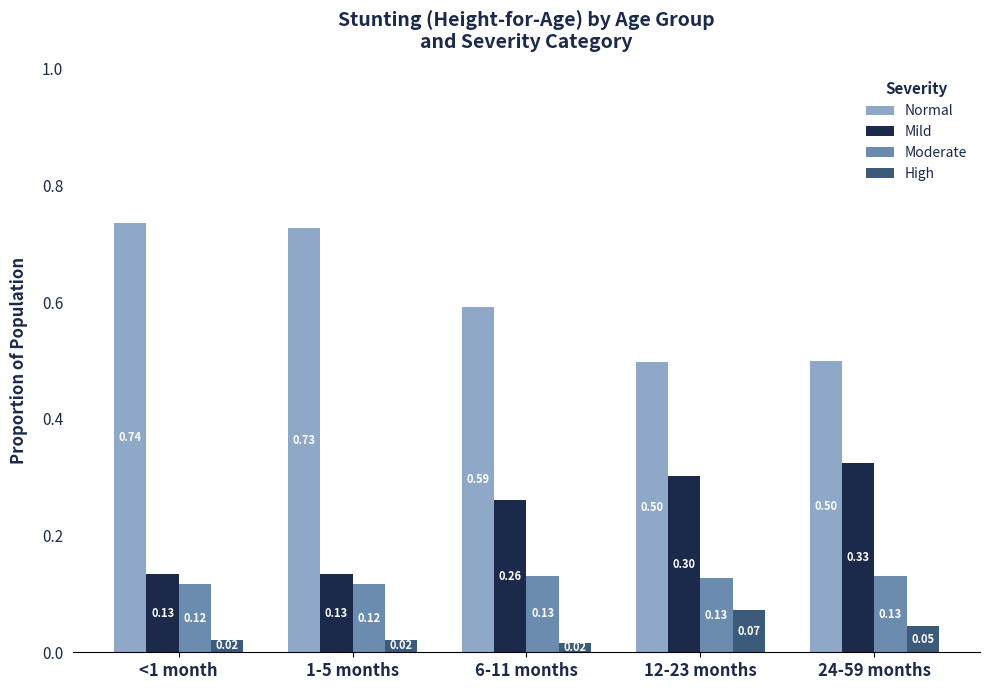

At 12-23 months, list the series in order from smallest to largest.

High, Moderate, Mild, Normal